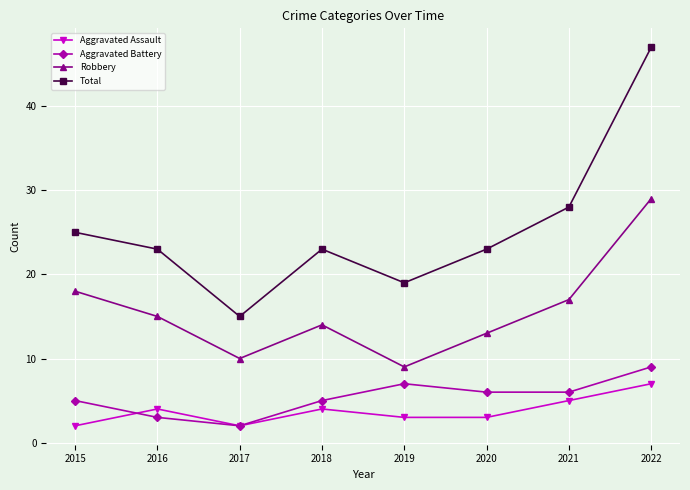

Which series has the widest spread of values?

Total